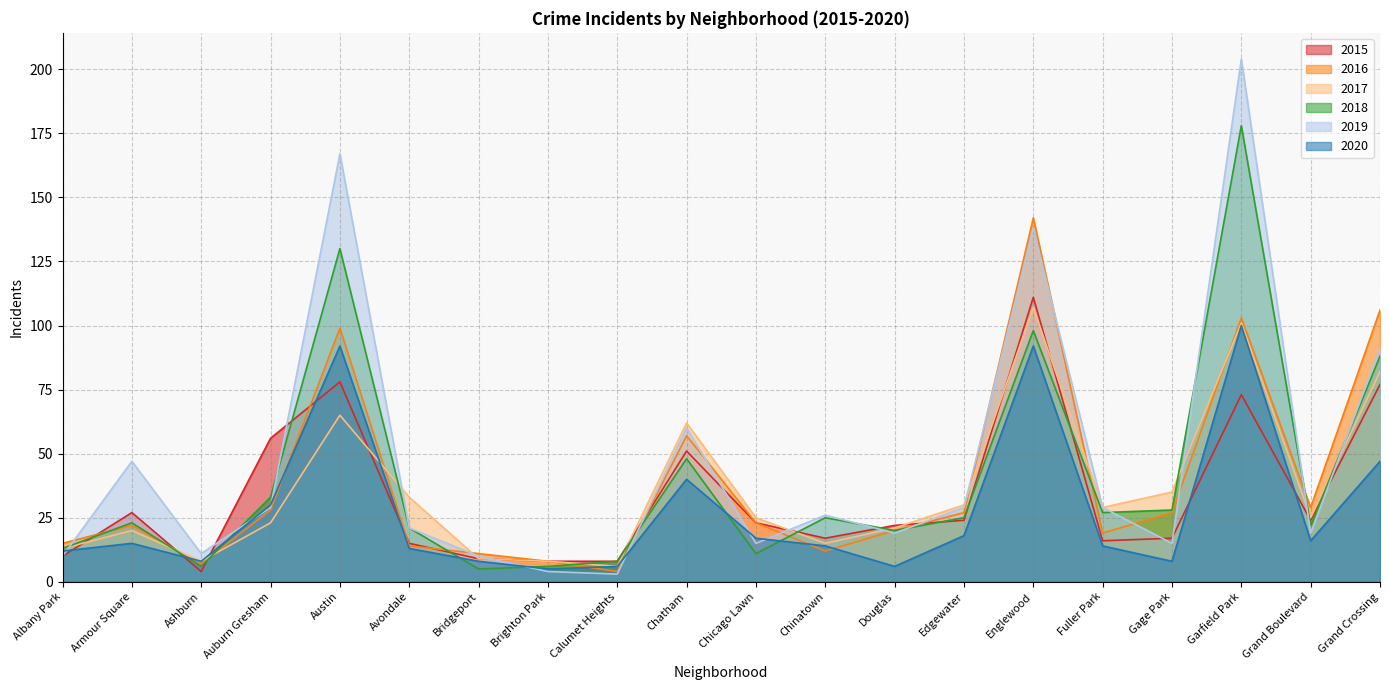

What is the label of the 16th point from the left?

Fuller Park